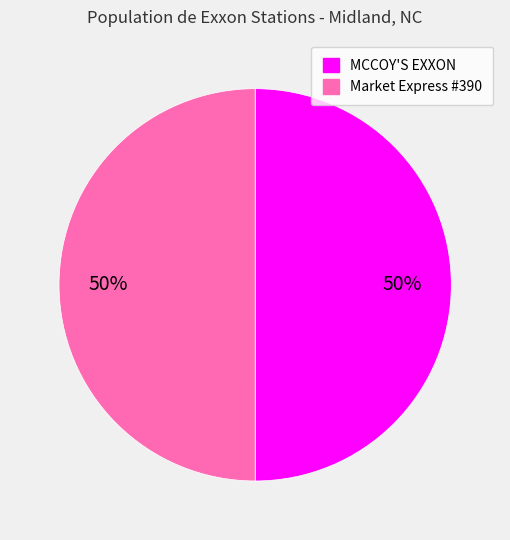

Is it true that MCCOY'S EXXON is 50% of the pie?

True